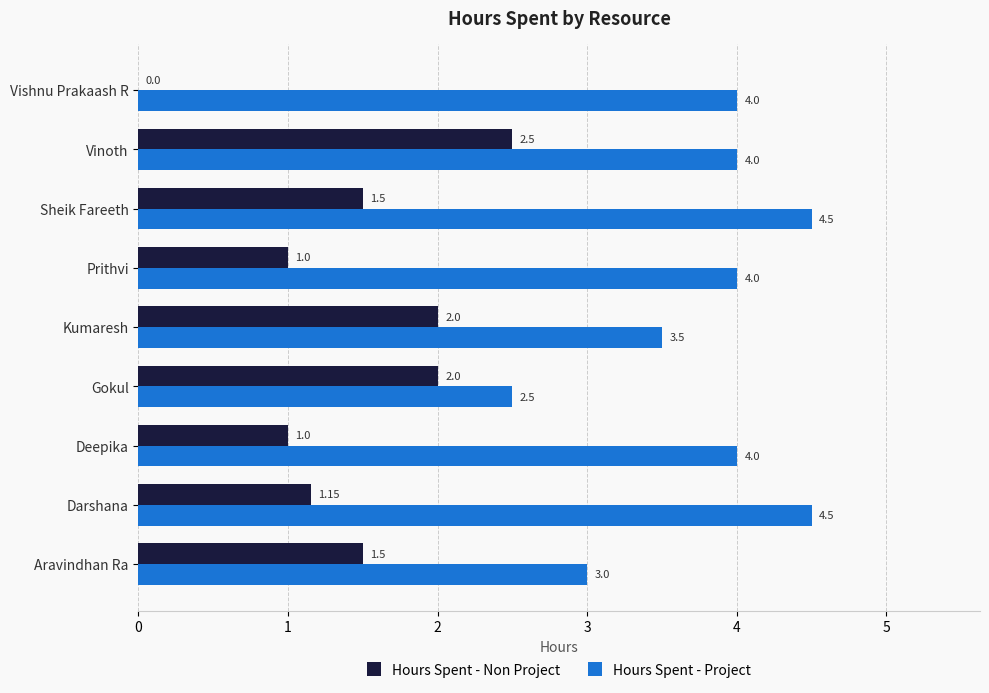

What is the sum of all Hours Spent - Project values?

34.0